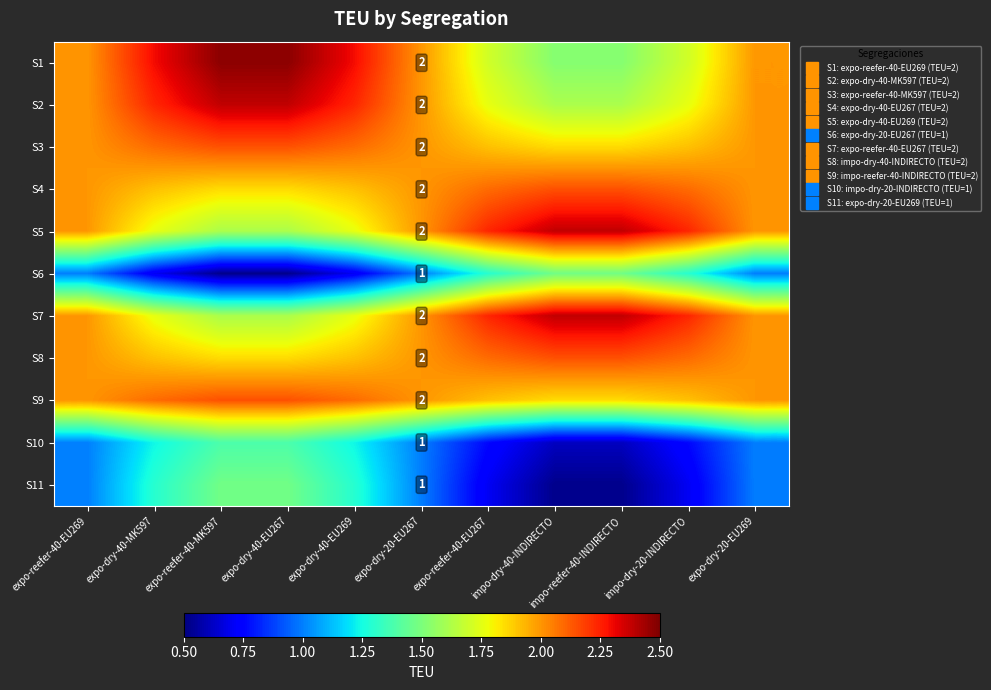

Is the value of S9 at expo-dry-40-EU269 greater than the value of S4 at expo-dry-40-EU267?

Yes